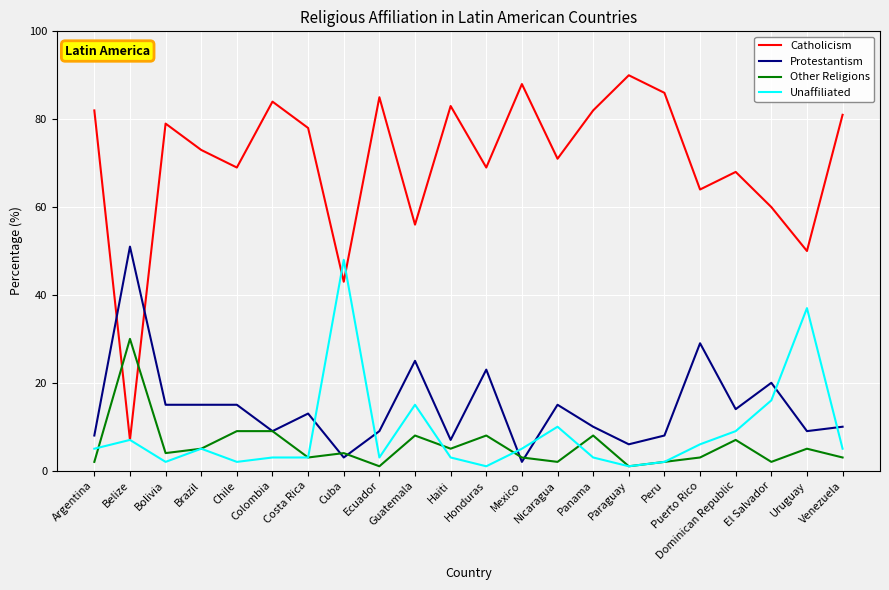

What is the difference between the Unaffiliated values at Mexico and Paraguay?

4